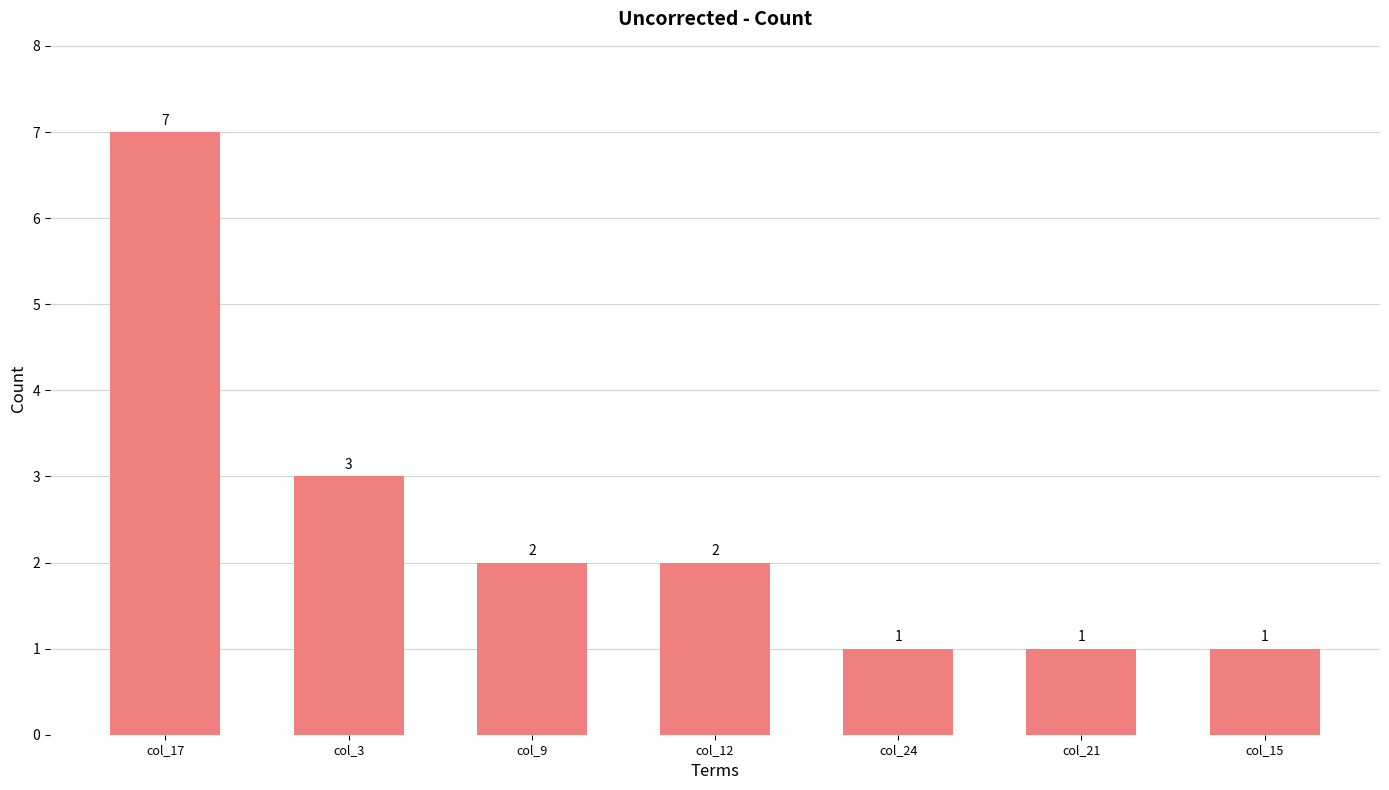

True or false: the data shows 11 at col_17.

False